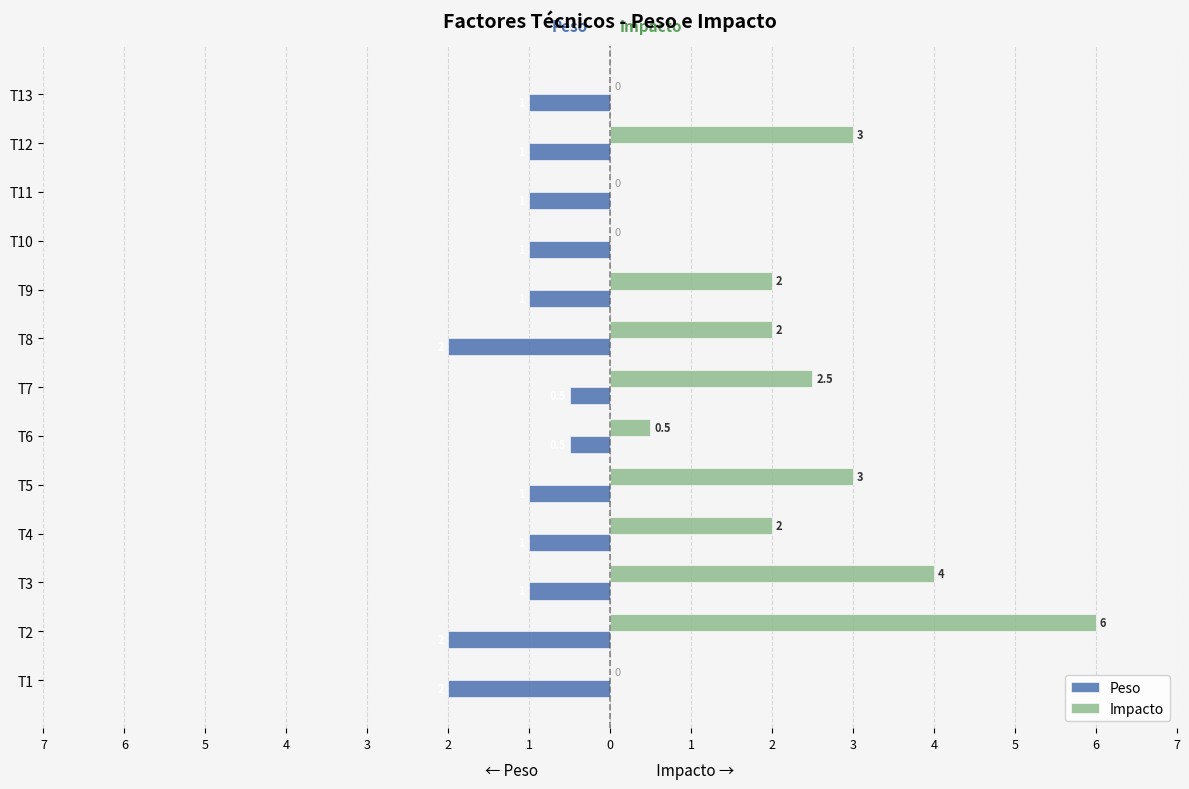

What are all the series names shown in the legend?

Peso, Impacto